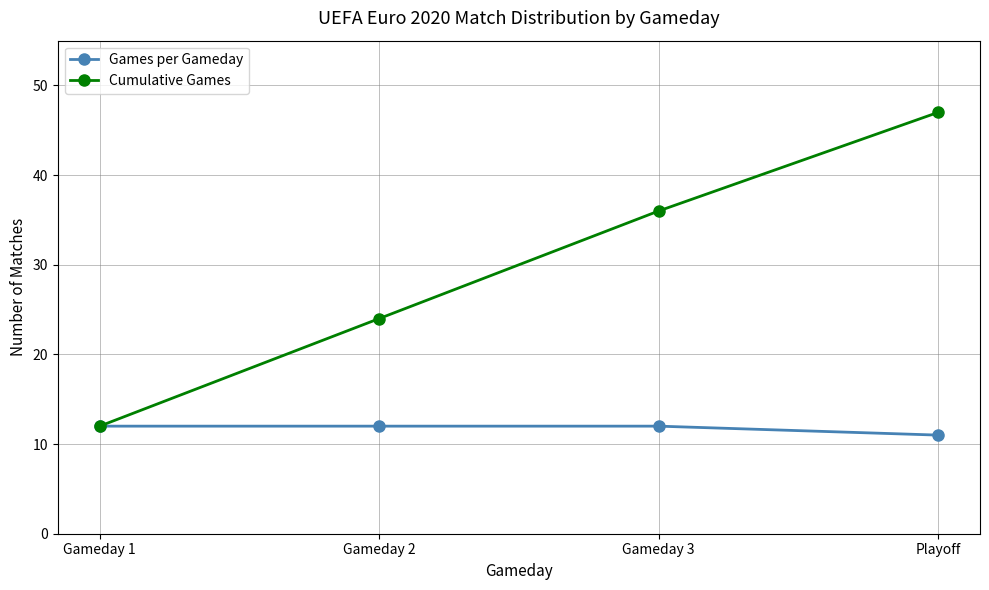

At which category is the sum across all series the highest?

Playoff